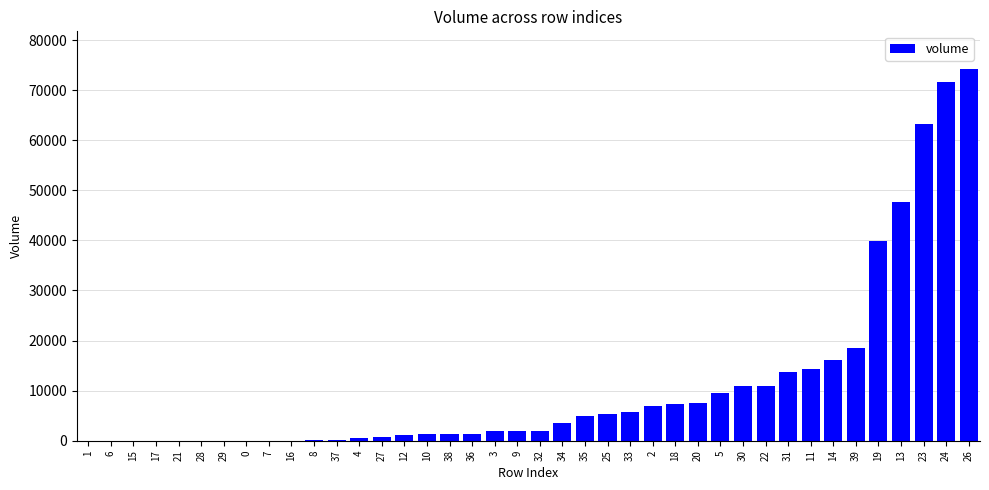

Is it true that the value at 18 is 7293.1?

True